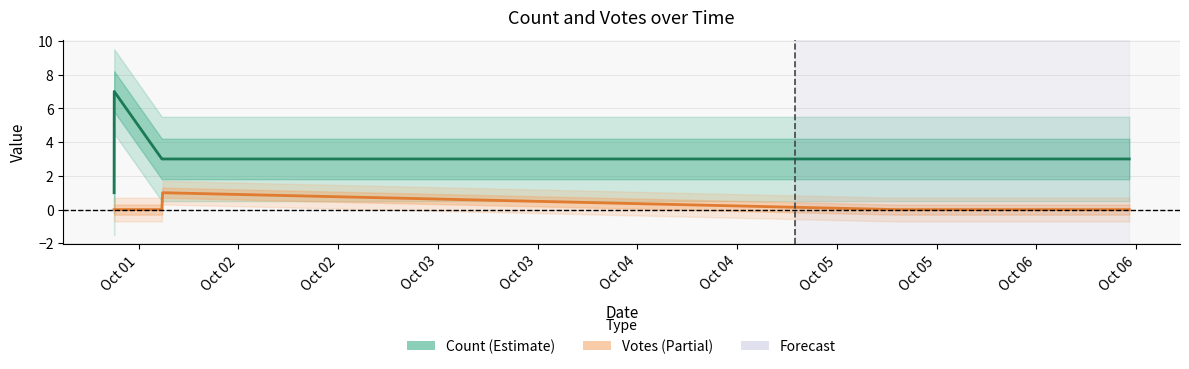

List the series in order of their peak value, lowest first.

Votes, Count